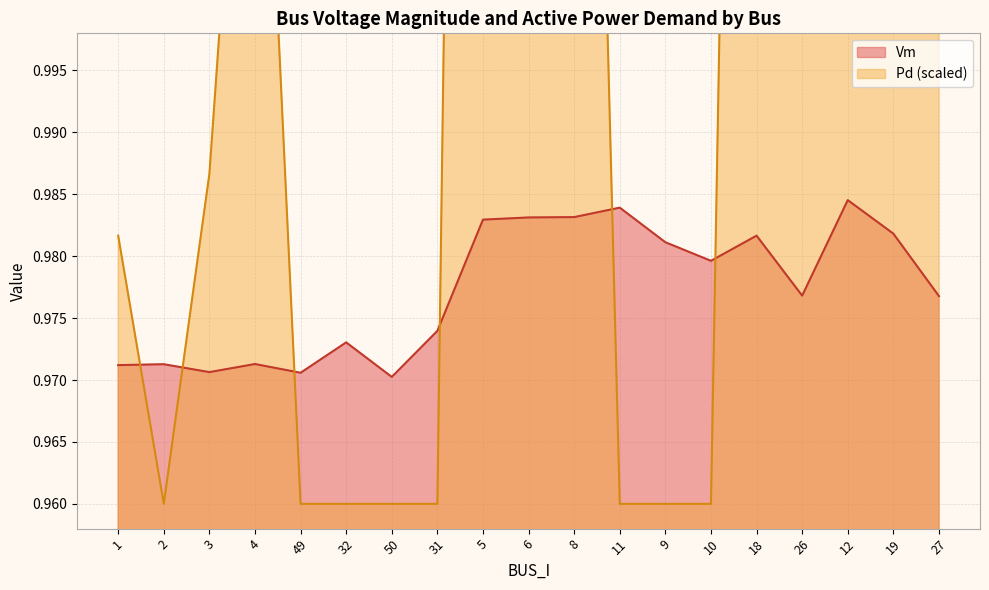

At which category is the sum across all series the highest?

12